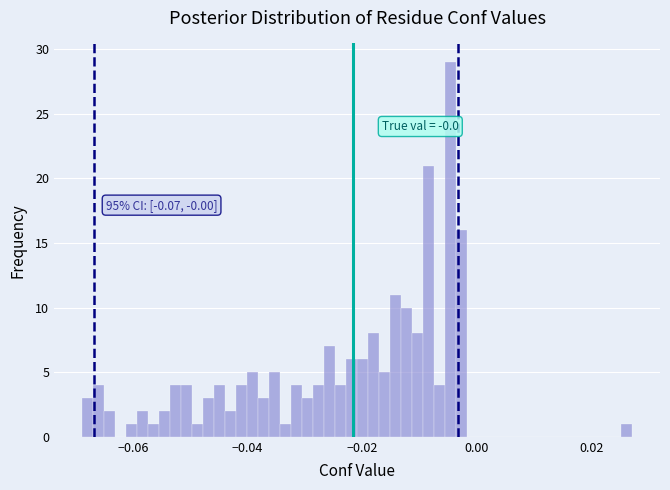

Read against the x-axis, roughly where is the centre of the tallest bar?

-0.004